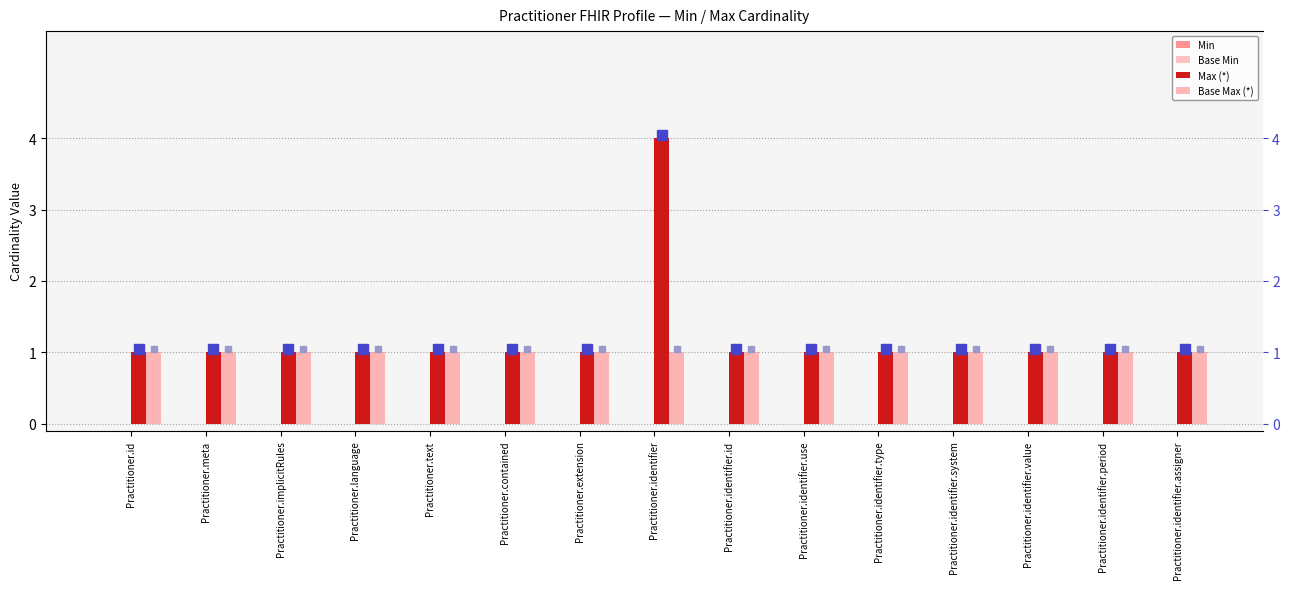

Reading left to right, list all the values displayed in this chart.

Min: Practitioner.id=0	Practitioner.meta=0	Practitioner.implicitRules=0	Practitioner.language=0	Practitioner.text=0	Practitioner.contained=0	Practitioner.extension=0	Practitioner.identifier=0	Practitioner.identifier.id=0	Practitioner.identifier.use=0	Practitioner.identifier.type=0	Practitioner.identifier.system=0	Practitioner.identifier.value=0	Practitioner.identifier.period=0	Practitioner.identifier.assigner=0
Base Min: Practitioner.id=0	Practitioner.meta=0	Practitioner.implicitRules=0	Practitioner.language=0	Practitioner.text=0	Practitioner.contained=0	Practitioner.extension=0	Practitioner.identifier=0	Practitioner.identifier.id=0	Practitioner.identifier.use=0	Practitioner.identifier.type=0	Practitioner.identifier.system=0	Practitioner.identifier.value=0	Practitioner.identifier.period=0	Practitioner.identifier.assigner=0
Max (*): Practitioner.id=1	Practitioner.meta=1	Practitioner.implicitRules=1	Practitioner.language=1	Practitioner.text=1	Practitioner.contained=1	Practitioner.extension=1	Practitioner.identifier=4	Practitioner.identifier.id=1	Practitioner.identifier.use=1	Practitioner.identifier.type=1	Practitioner.identifier.system=1	Practitioner.identifier.value=1	Practitioner.identifier.period=1	Practitioner.identifier.assigner=1
Base Max (*): Practitioner.id=1	Practitioner.meta=1	Practitioner.implicitRules=1	Practitioner.language=1	Practitioner.text=1	Practitioner.contained=1	Practitioner.extension=1	Practitioner.identifier=1	Practitioner.identifier.id=1	Practitioner.identifier.use=1	Practitioner.identifier.type=1	Practitioner.identifier.system=1	Practitioner.identifier.value=1	Practitioner.identifier.period=1	Practitioner.identifier.assigner=1